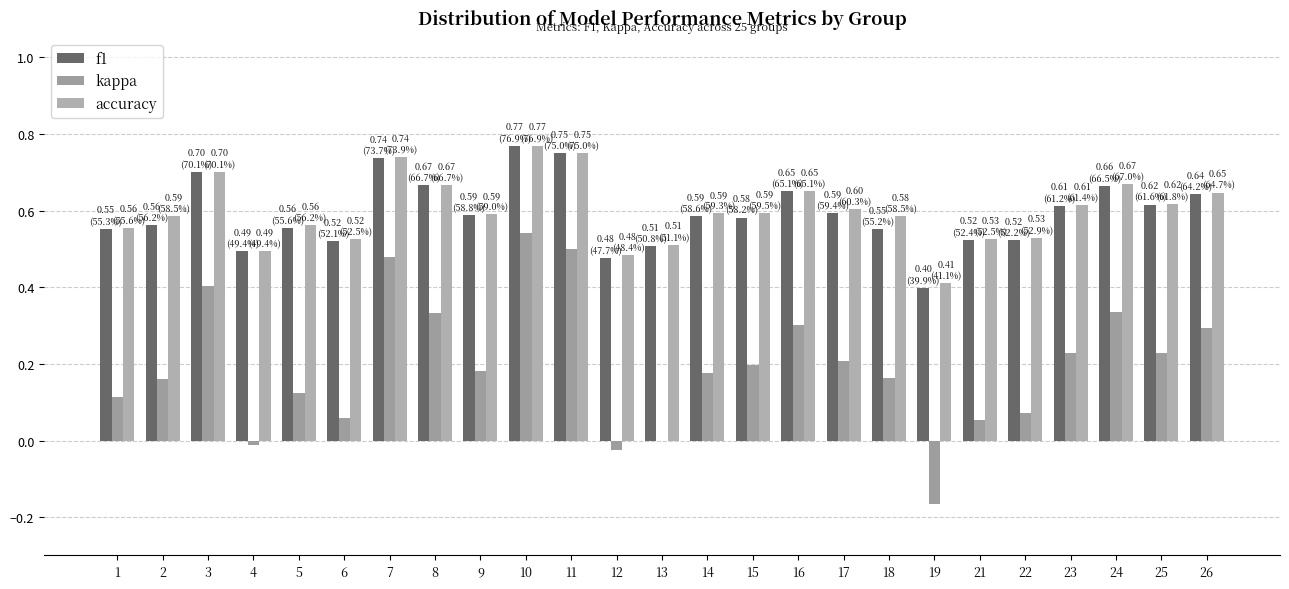

What is the sum of the kappa values at 11 and 18?

0.7